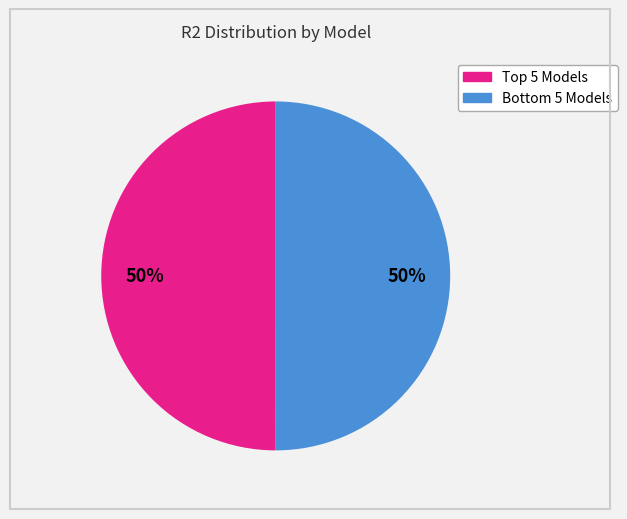

Count the number of slices in the pie.

2